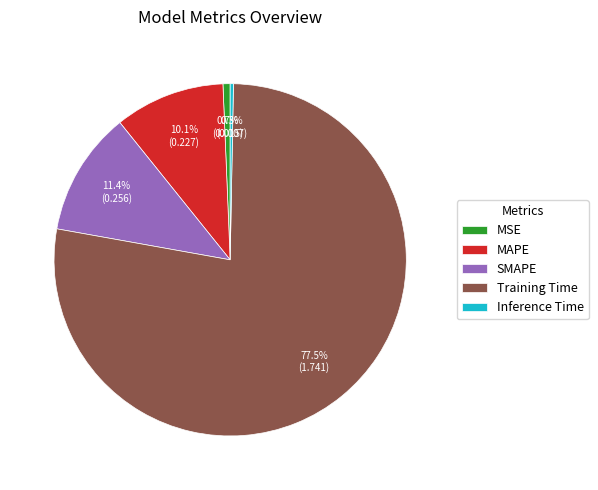

To the nearest percent, what portion does SMAPE represent?

11%